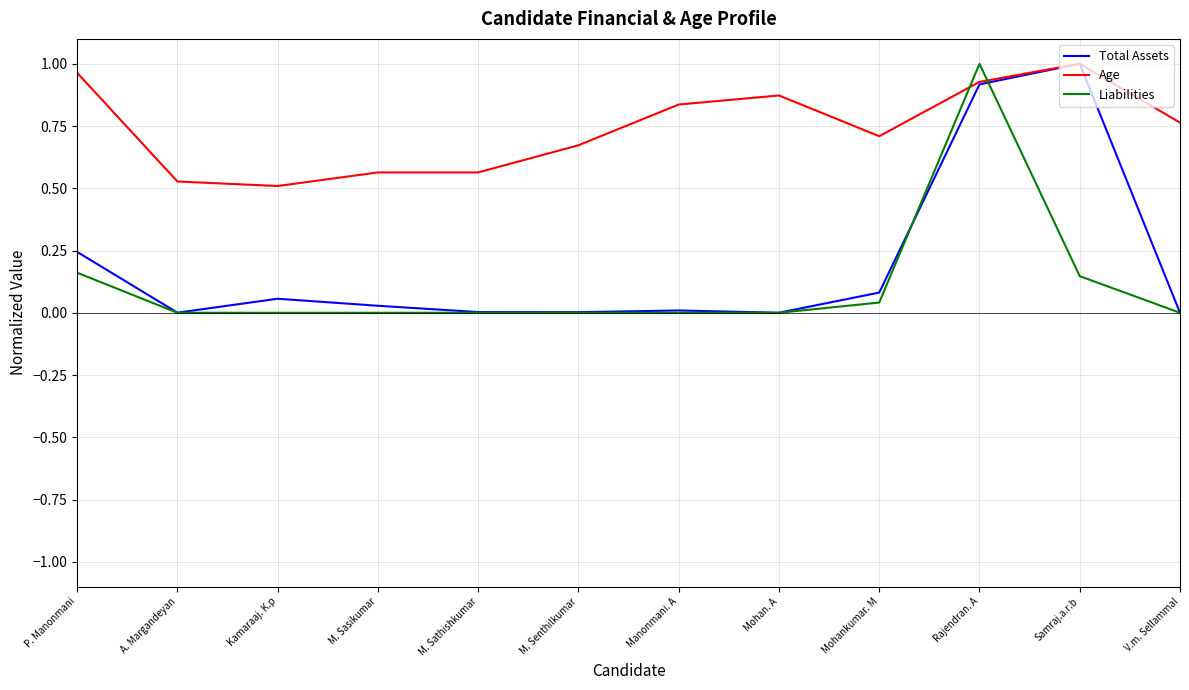

Between M. Senthilkumar and Mohan. A, which series saw the biggest shift?

Age